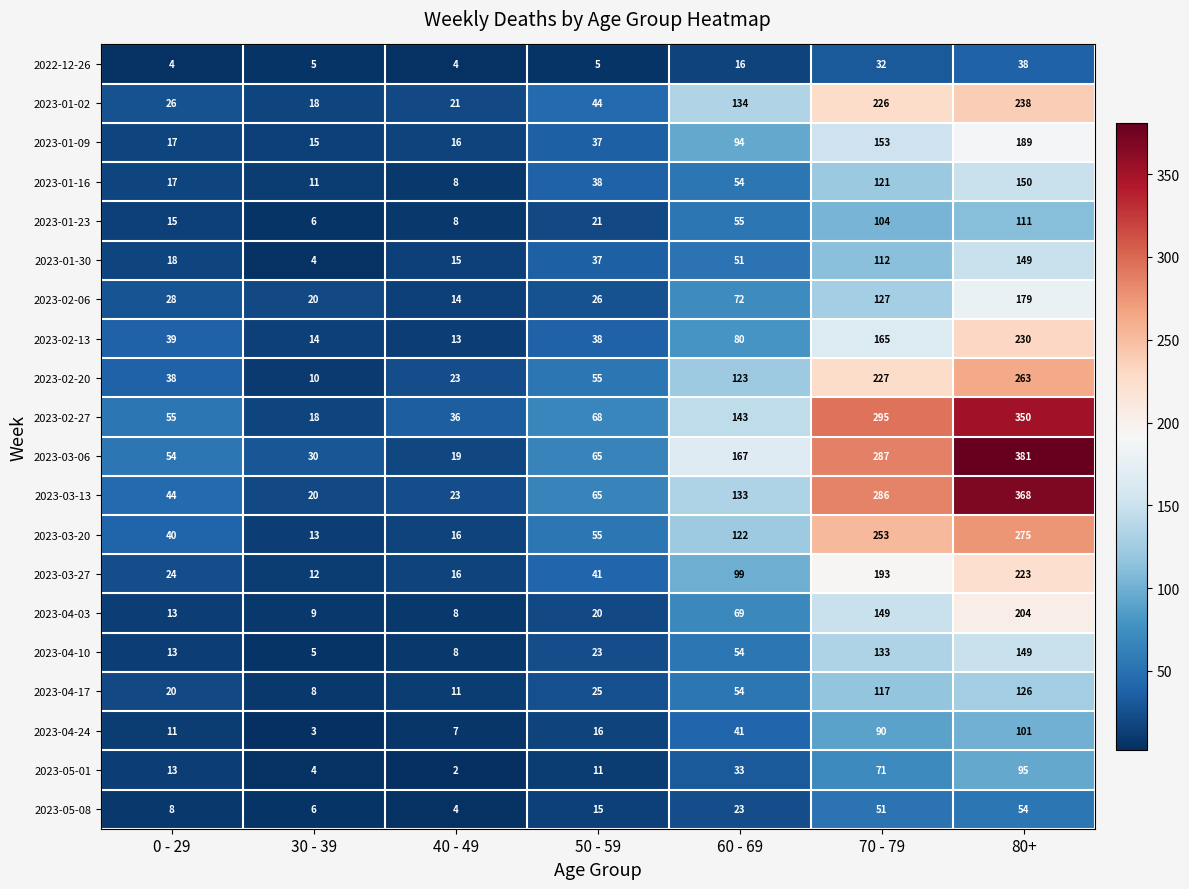

How many categories are shown in the chart?

7